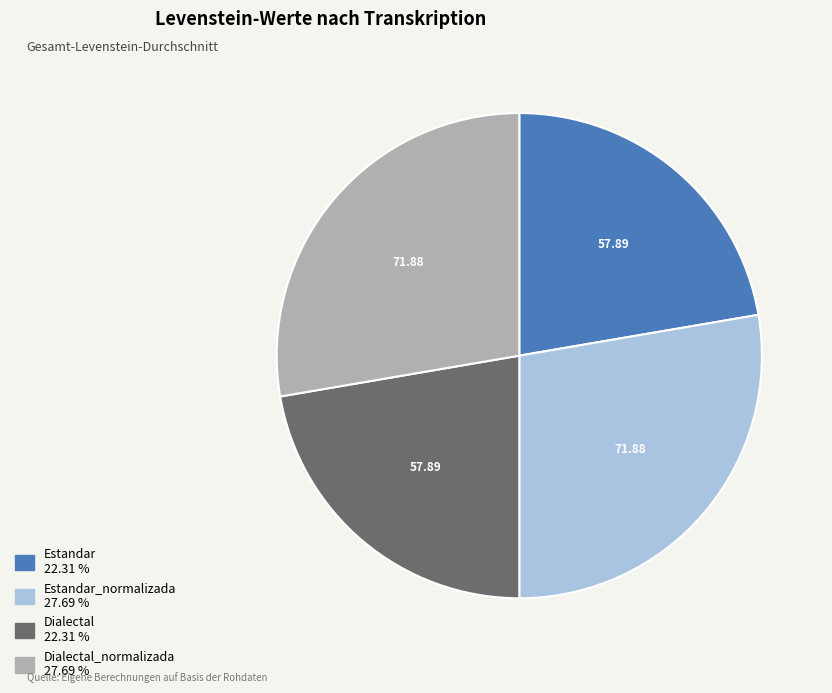

Is there a majority slice in this chart?

No